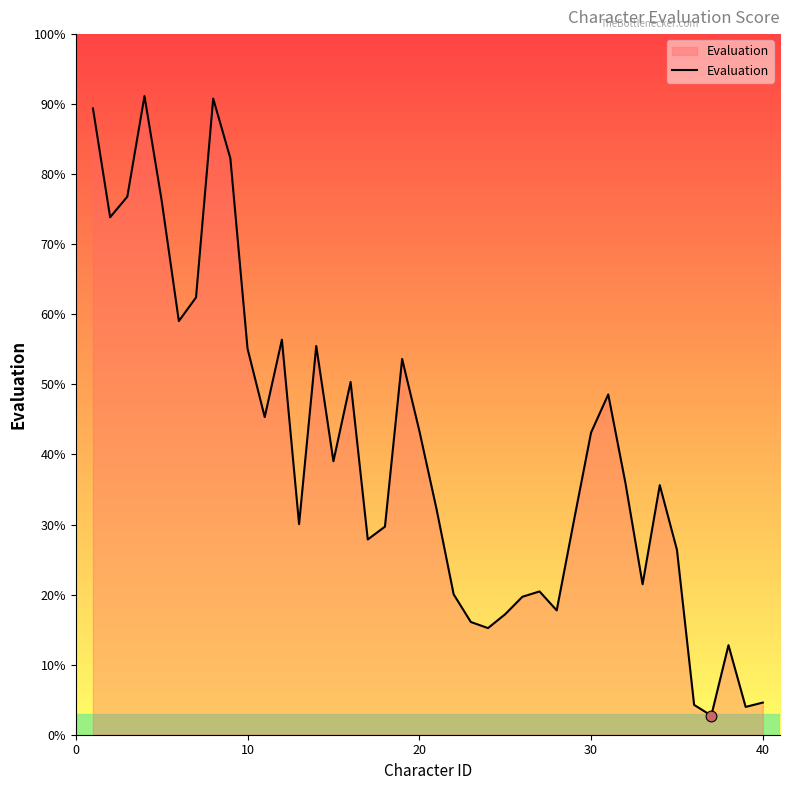

What is the difference between the maximum and minimum values?

88.4